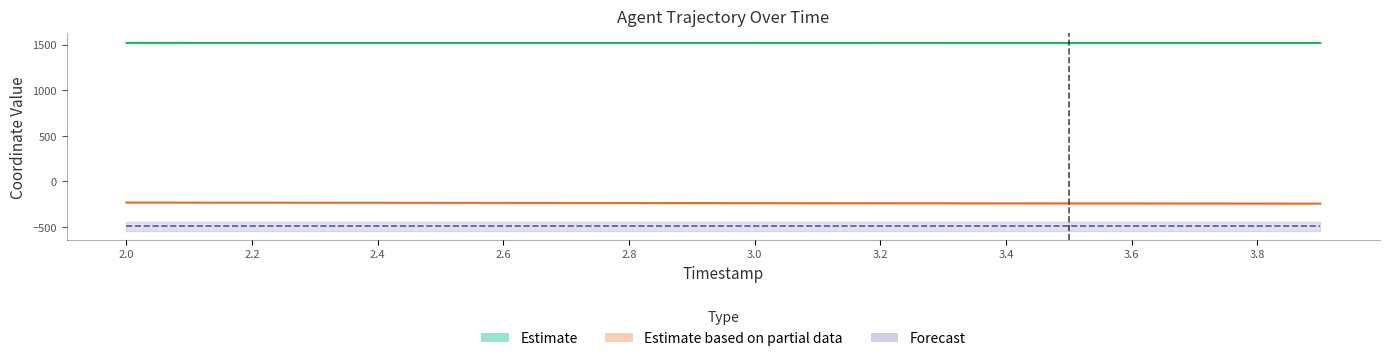

At how many categories does at least one series exceed 1397?

20